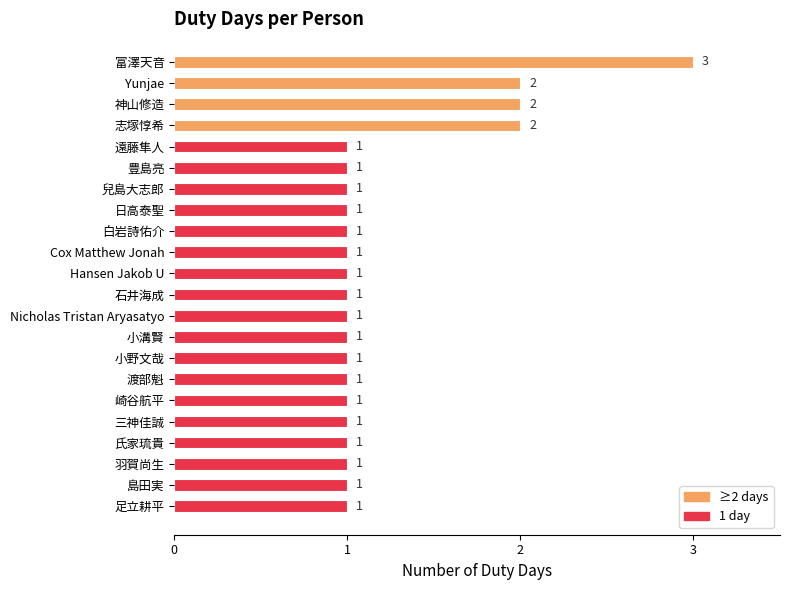

True or false: the data shows 1 at 島田実.

True